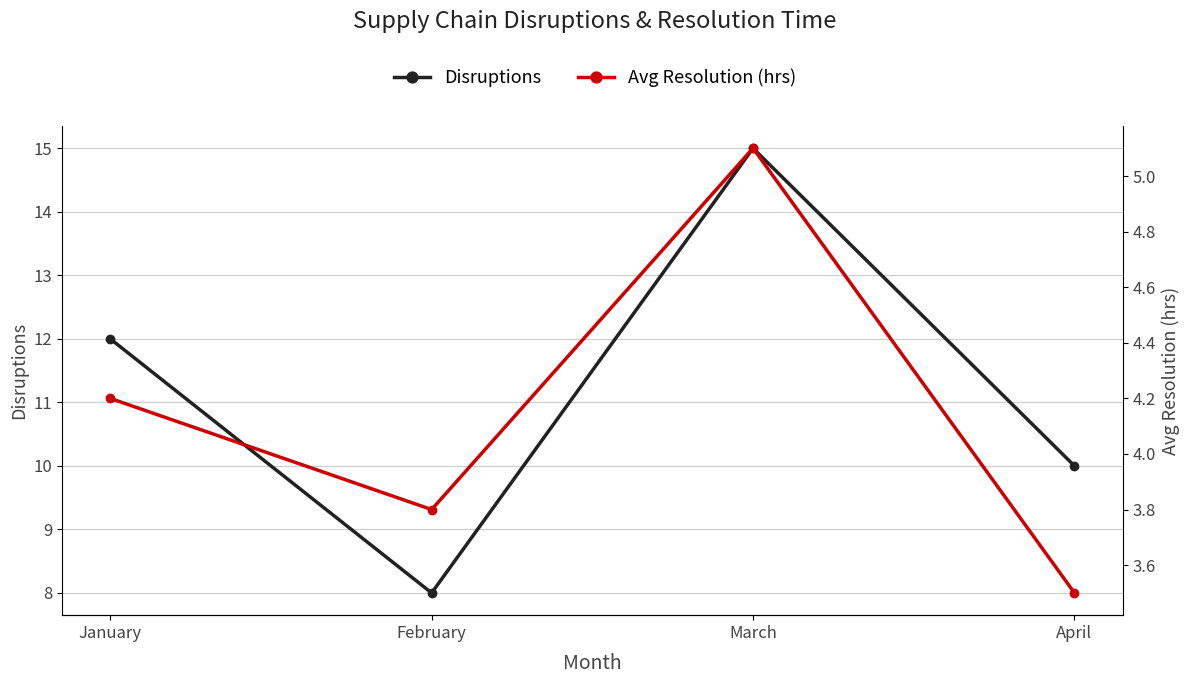

How many data points in Avg Resolution (hrs) are above 4?

2